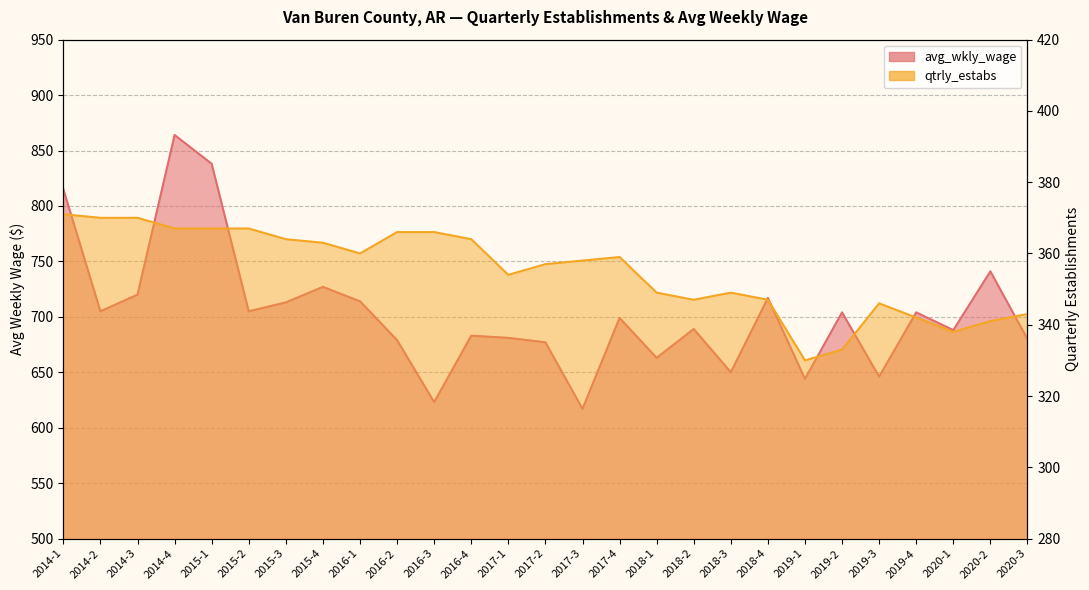

Is it true that qtrly_estabs equals 359 at 2017-4?

True